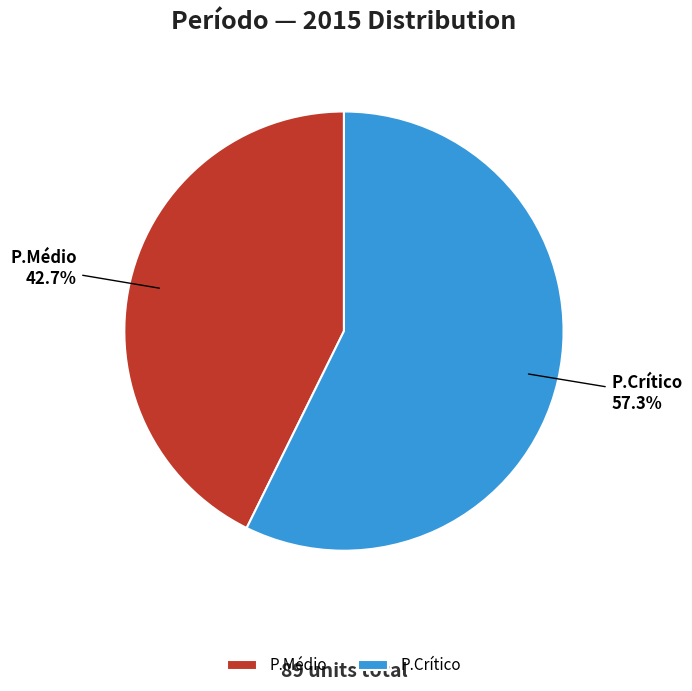

What percentage do P.Médio and P.Crítico together represent?

100.0%